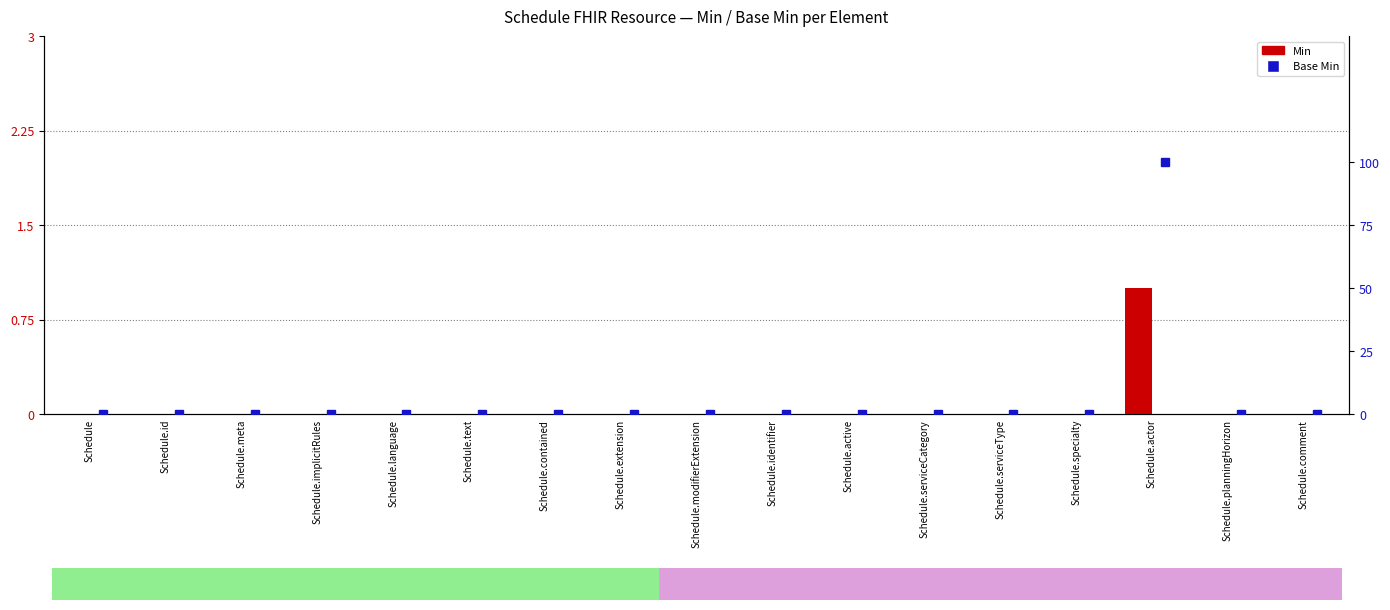

Rank the series at Schedule.planningHorizon from lowest to highest value.

Min, Base Min